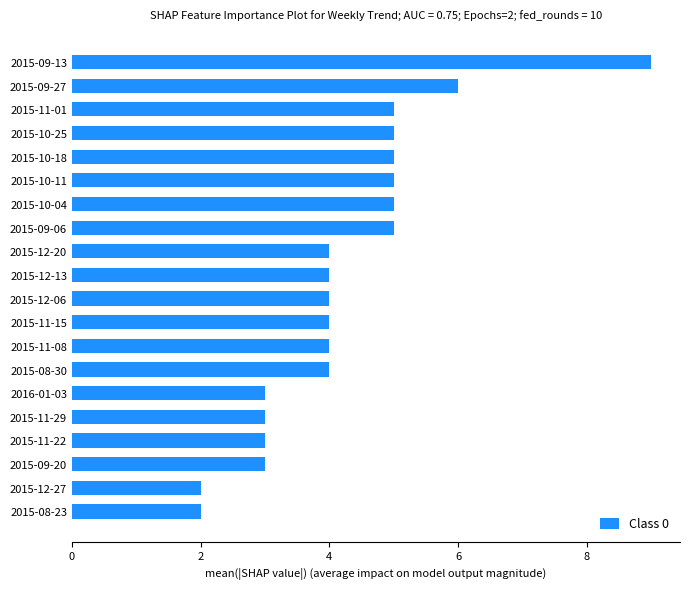

What is the maximum value shown in the chart?

9